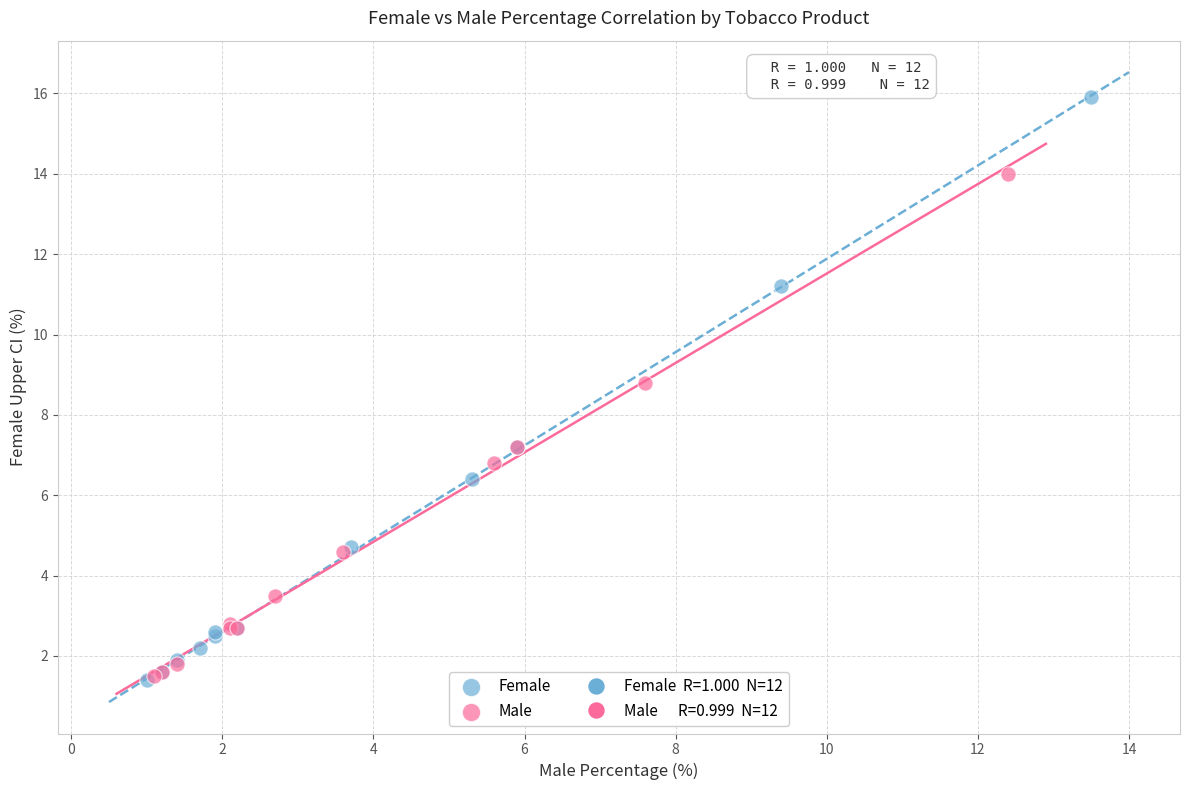

Which series reaches the maximum Y coordinate?

Female